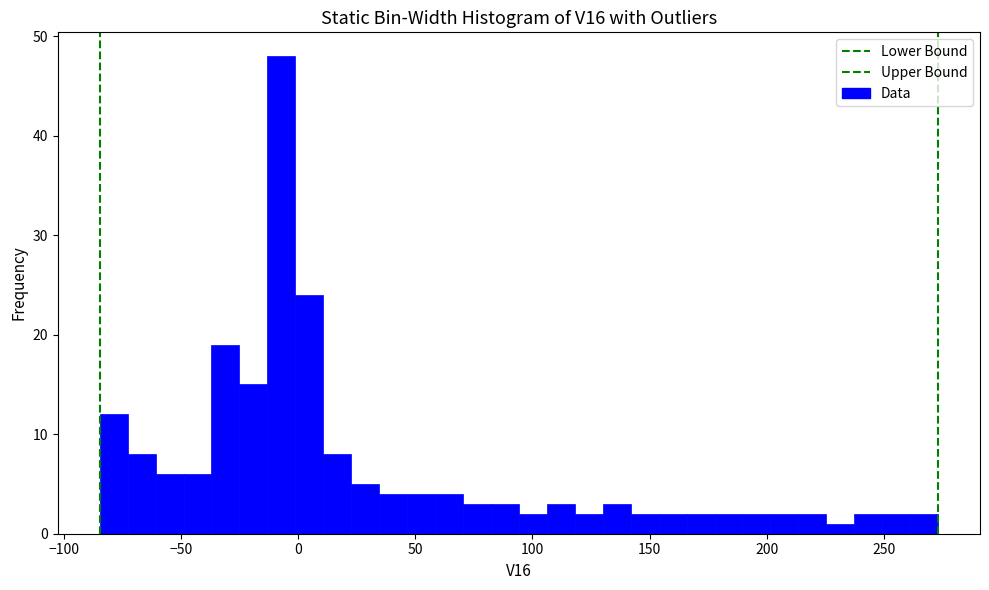

Around what value on the x-axis is the tallest bar? Give the approximate position of its centre, as read against the axis.

-5